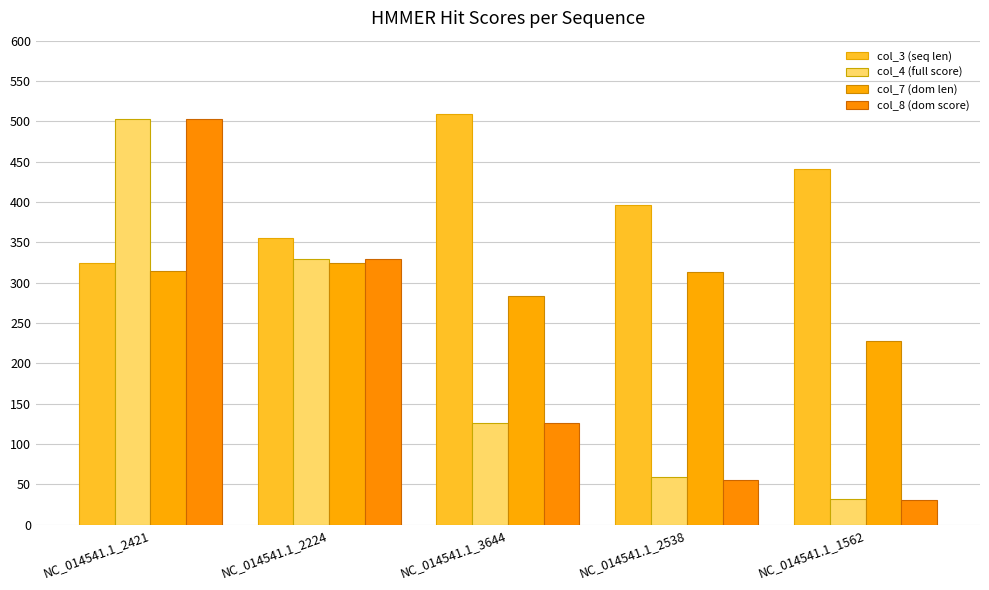

Is the value of col_8 (dom score) at NC_014541.1_2224 greater than the value of col_4 (full score) at NC_014541.1_3644?

Yes